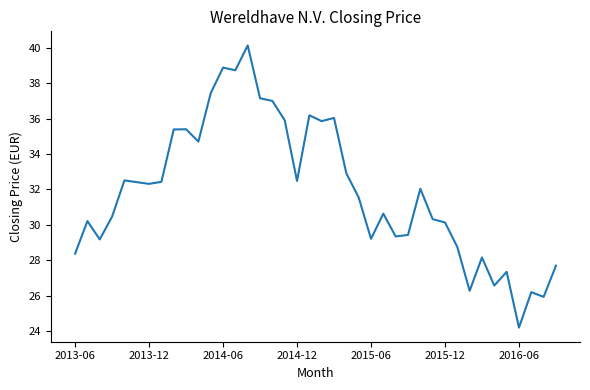

What is the greatest value displayed?

40.1